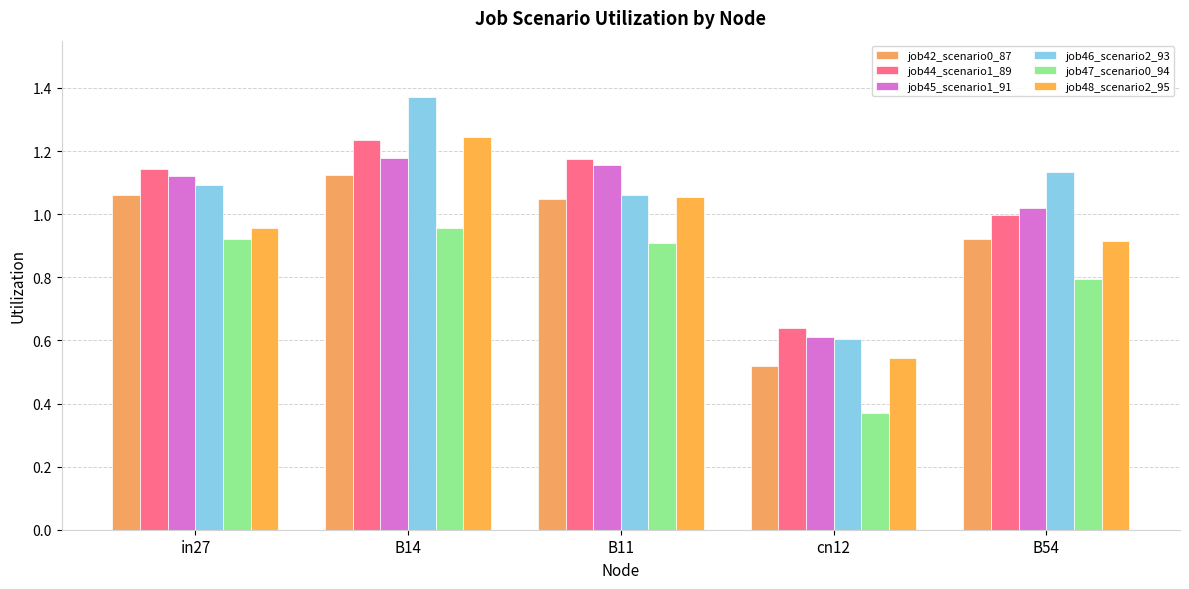

What is the average value of the job47_scenario0_94 series?

0.8